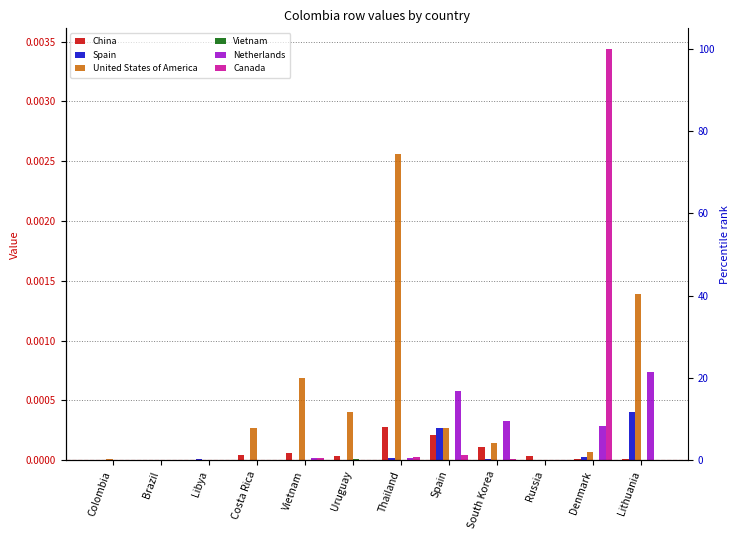

How many data points in Spain are above 0?

11